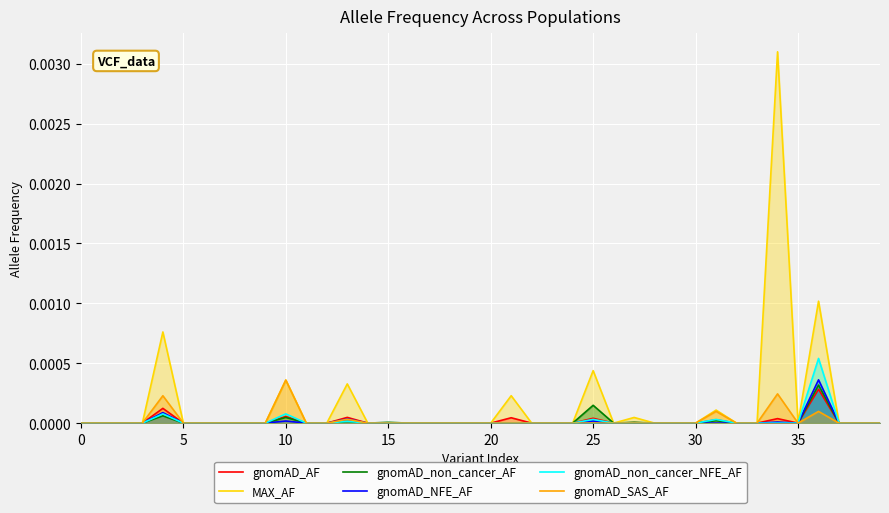

True or false: gnomAD_AF and gnomAD_non_cancer_NFE_AF intersect in this chart.

False